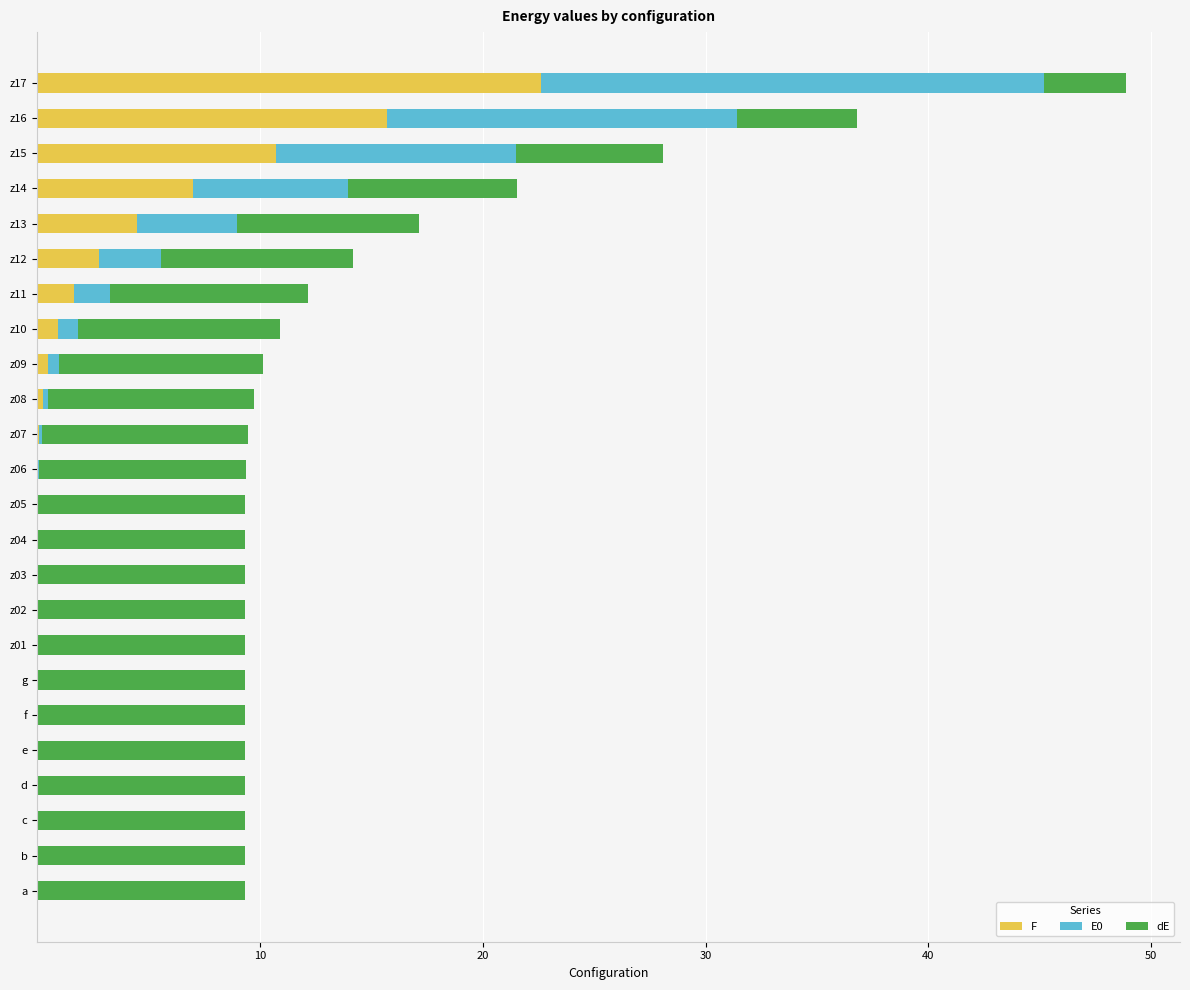

Count the number of data series in this chart.

3